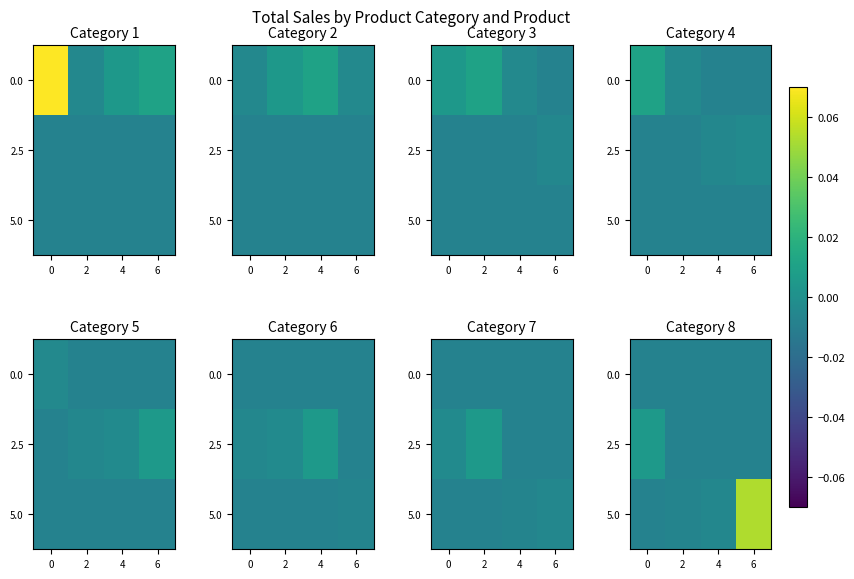

Which has a higher value, 4 or 0?

4